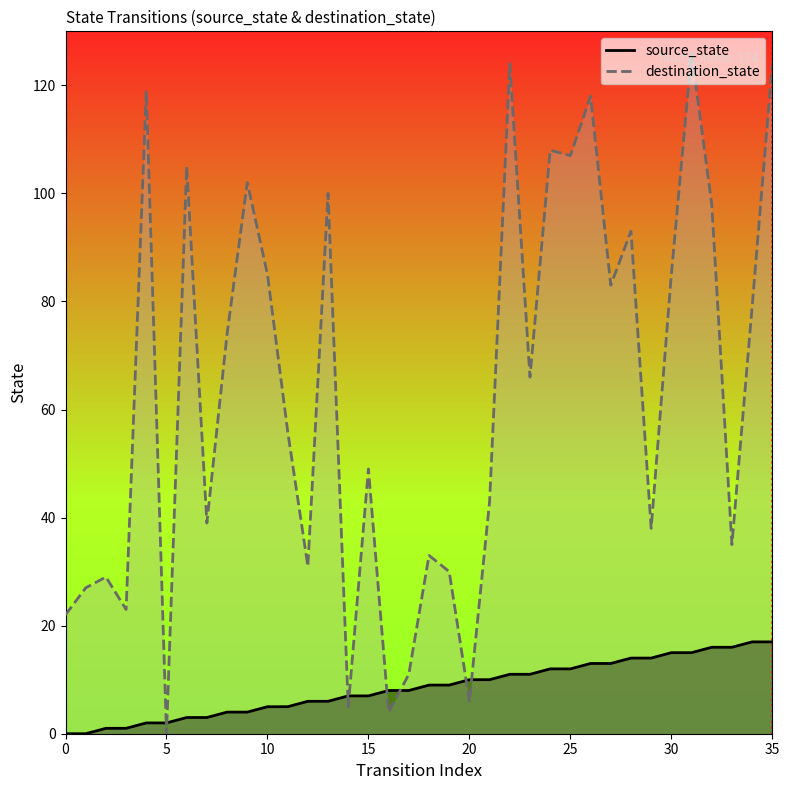

At which label does destination_state reach its peak?

31